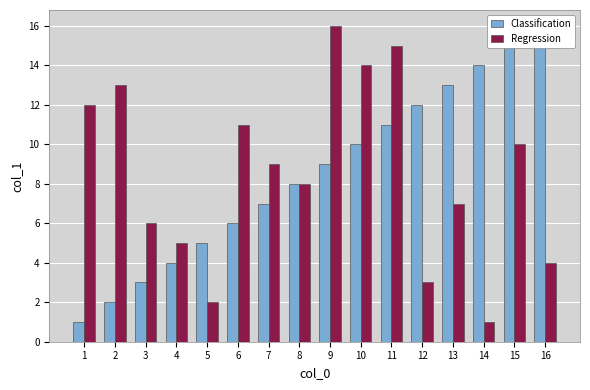

The Classification series shows 14 at 10. True or false?

False